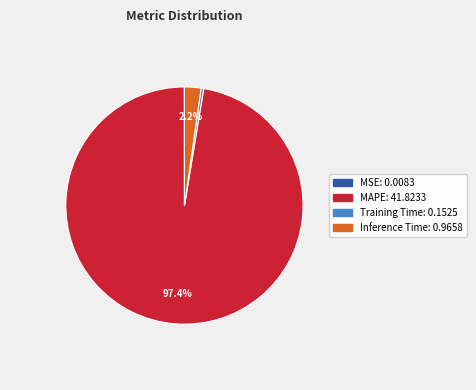

Is there a majority slice in this chart?

Yes